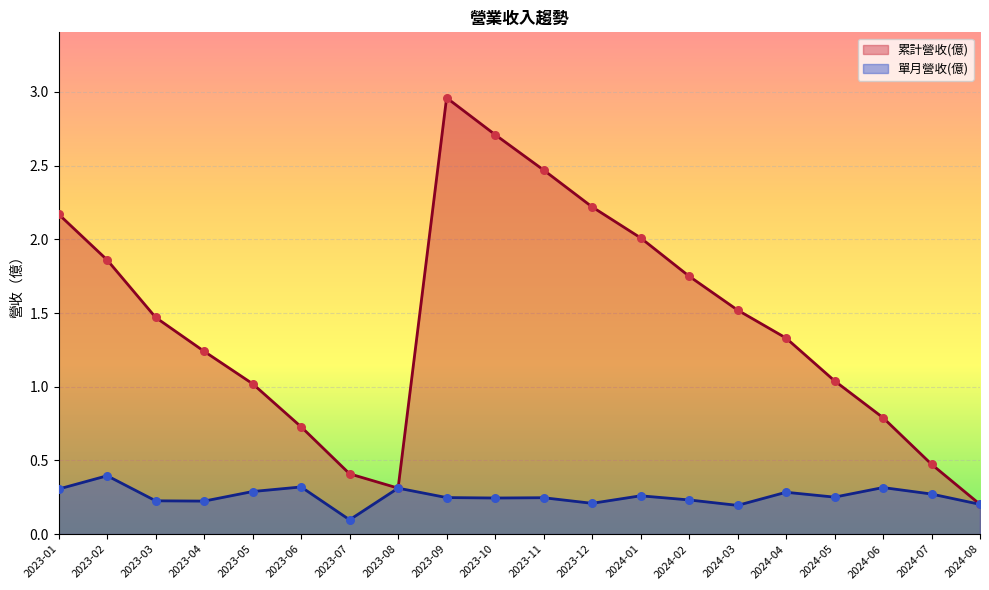

Which series contains the lowest Y value?

單月營收(億)